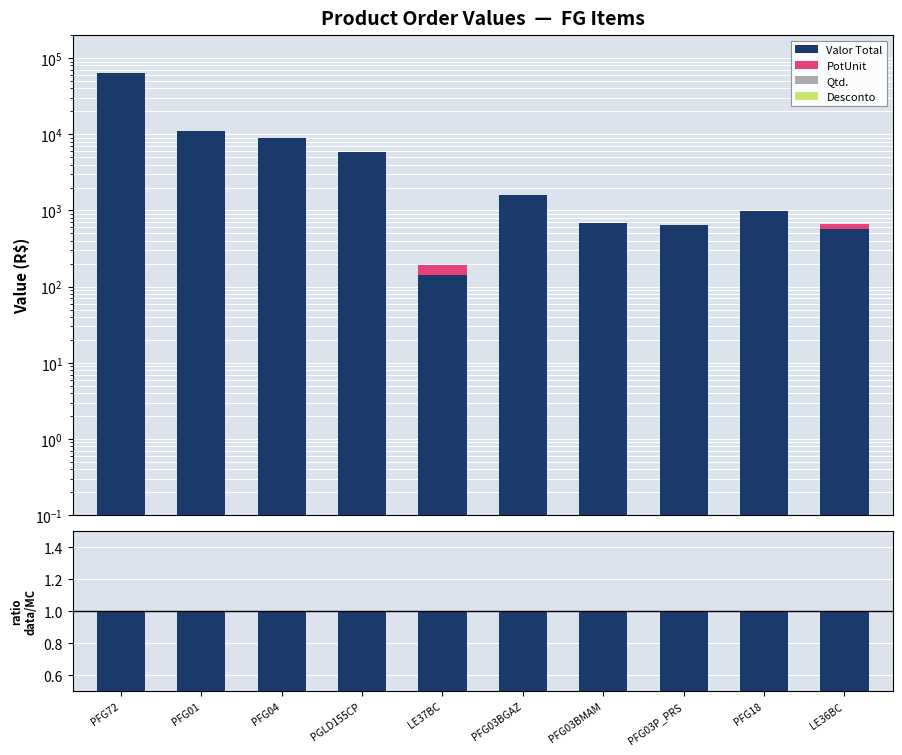

Which label corresponds to the smallest value in the chart?

PFG72